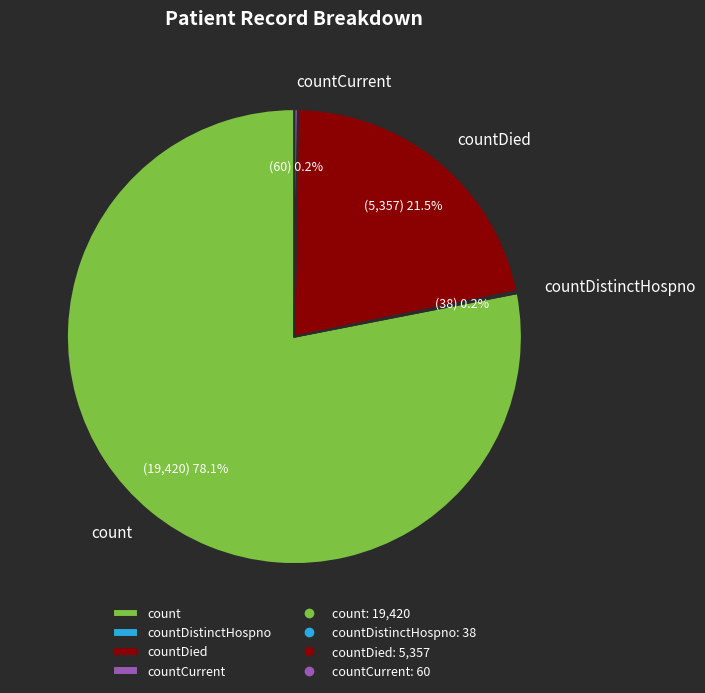

What portion of the pie excludes countDied?

78.5%